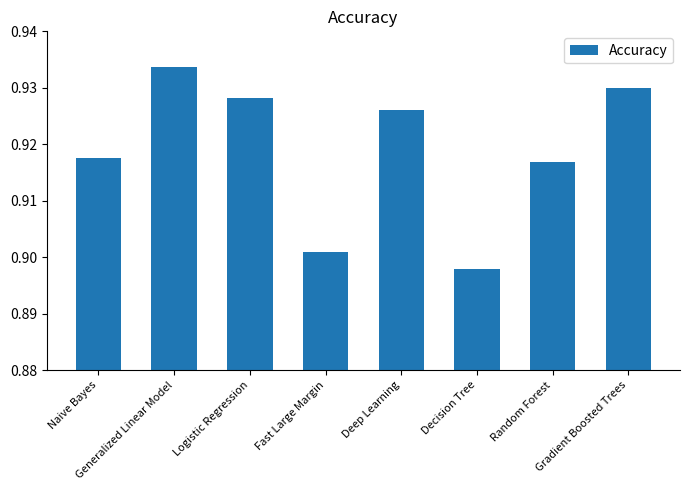

What position from the right is Gradient Boosted Trees?

1